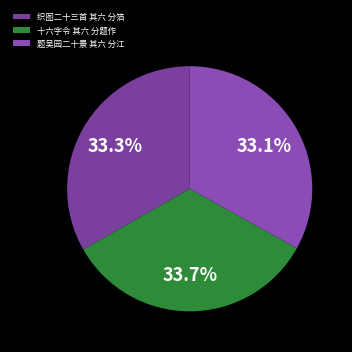

To the nearest percent, what is the average slice percentage?

33%